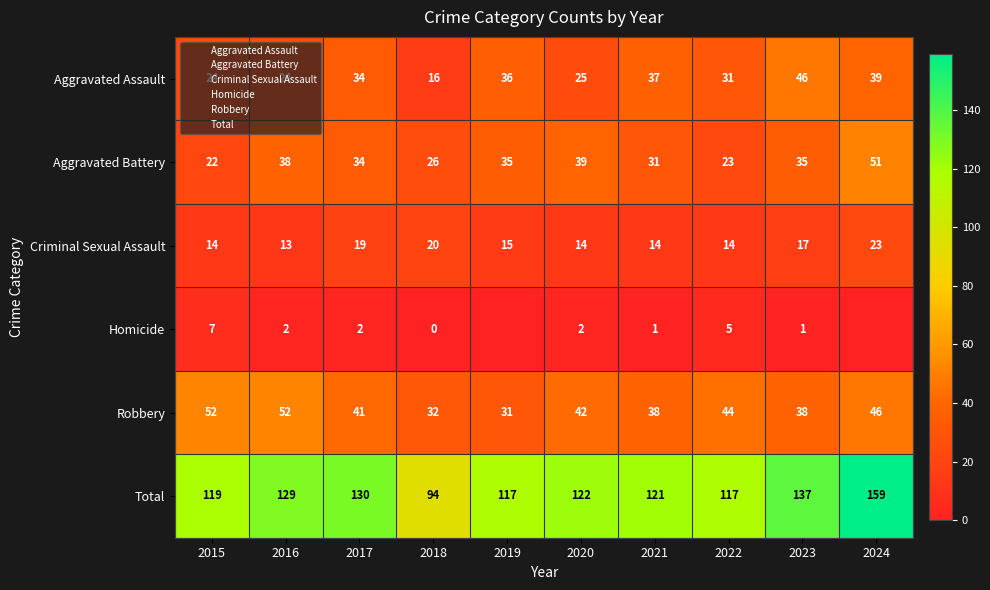

How many data points in Homicide are less than 2?

5